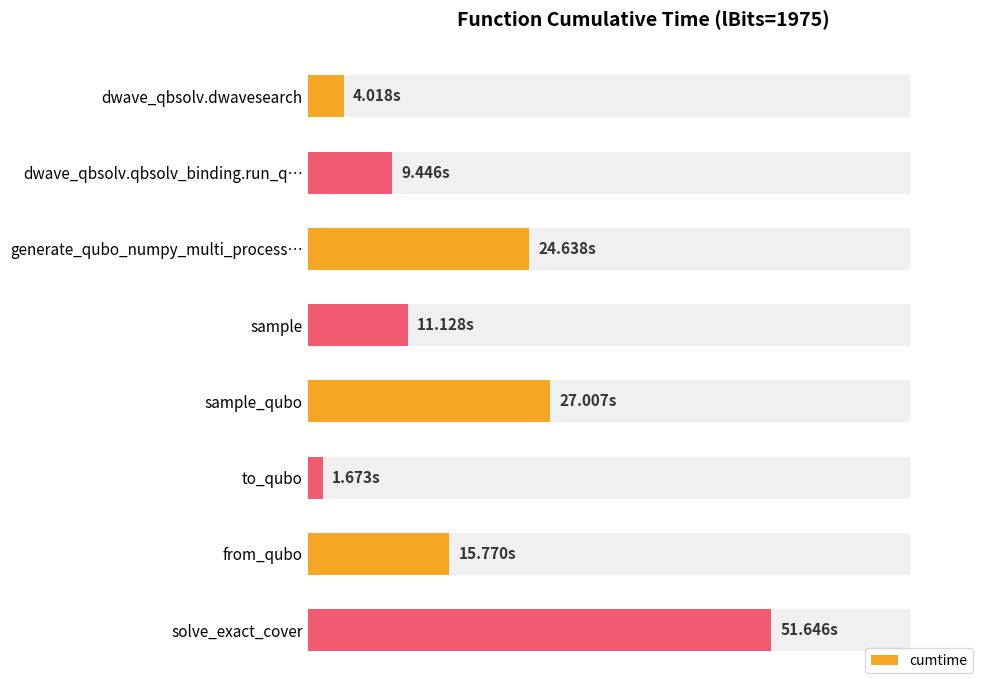

What is the value of the 6th bar from the left?

1.7